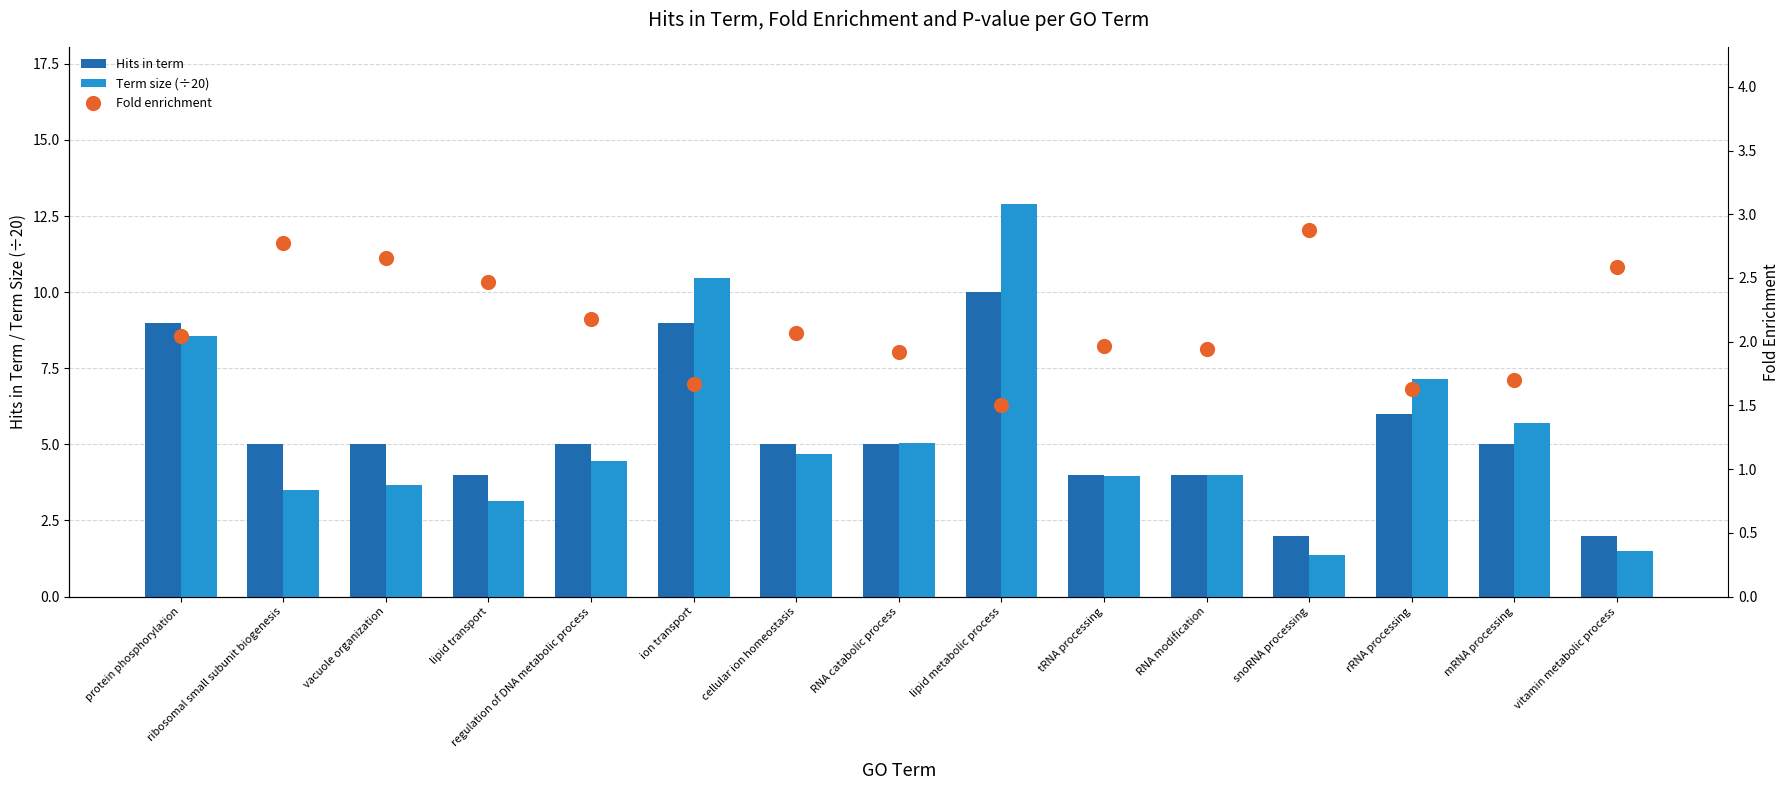

What is the total value across all series at vacuole organization?

11.3